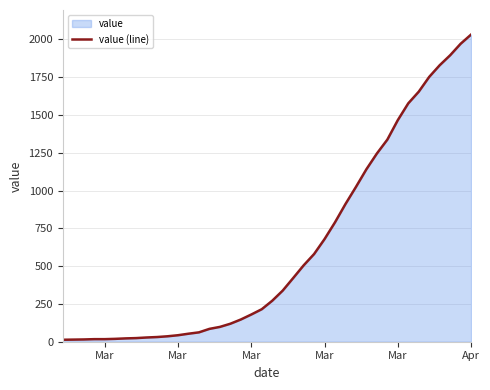

How many lines are shown in the chart?

1